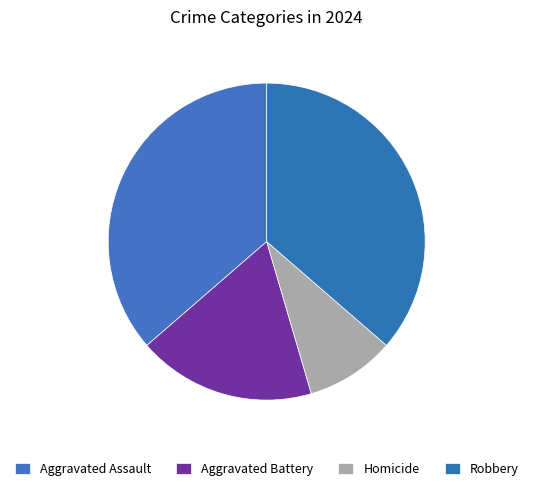

Between Aggravated Assault and Robbery, which is larger?

Aggravated Assault